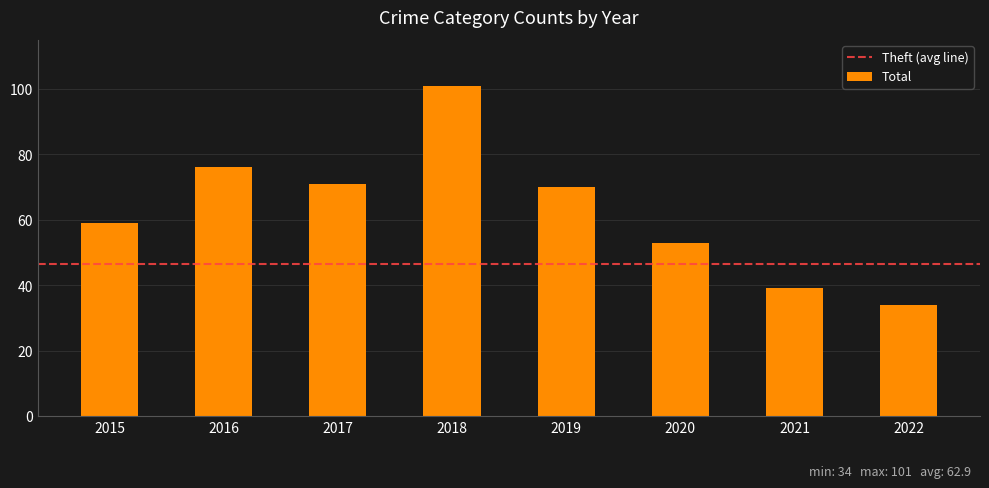

What is the value of the 3rd bar from the left?

71